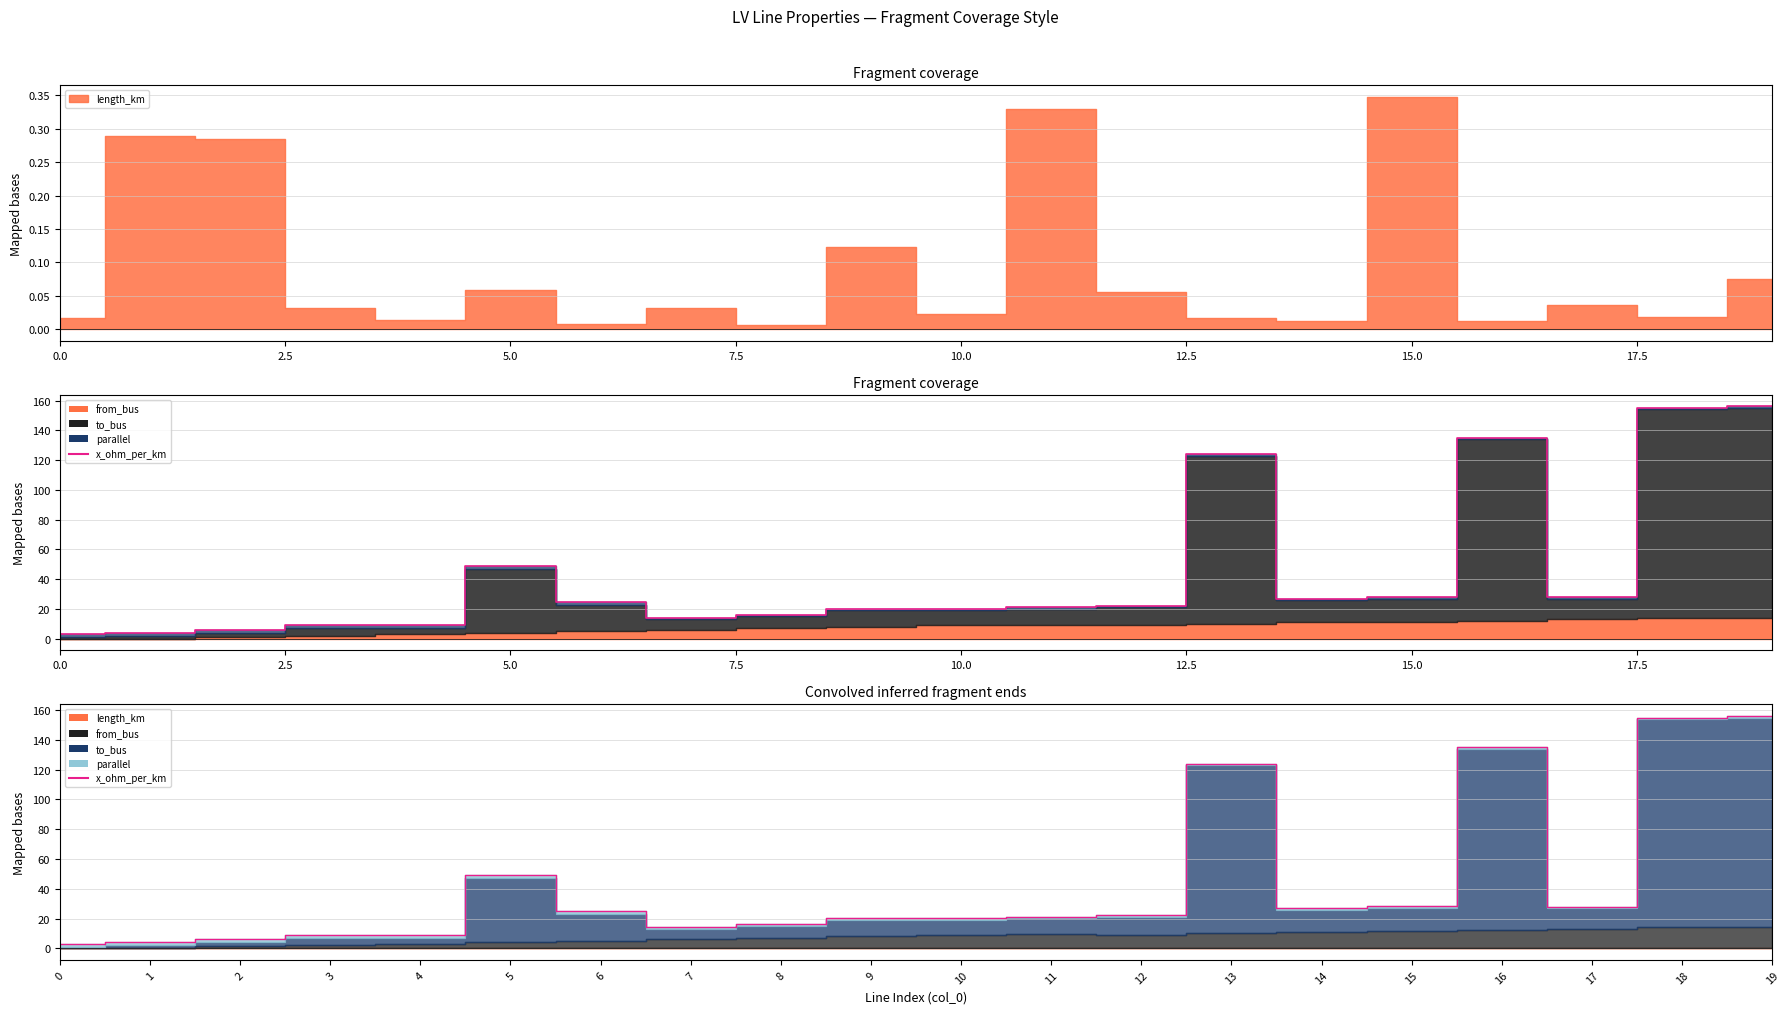

Count the number of data series in this chart.

1